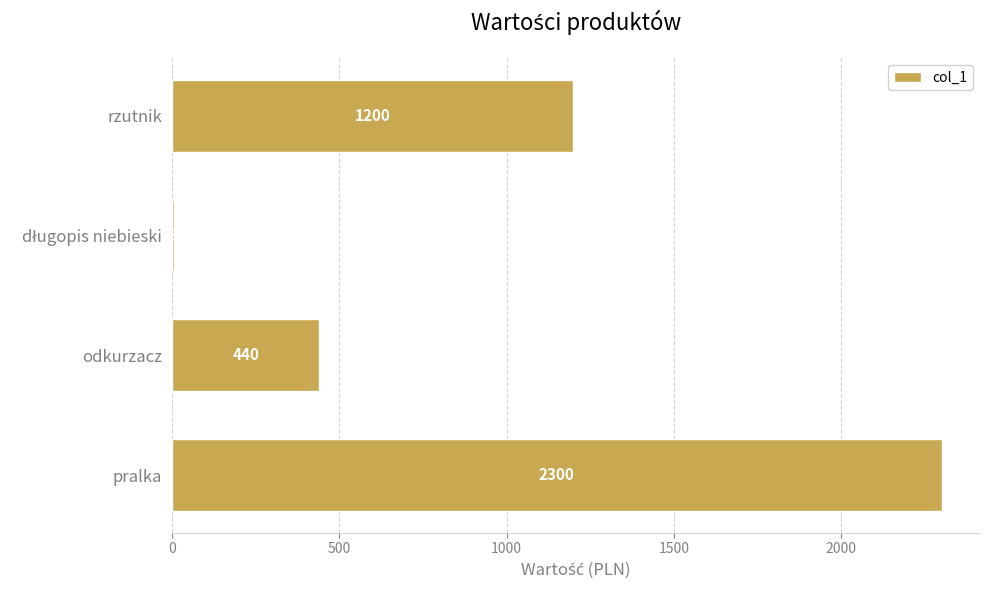

What is the sum of all values?

3945